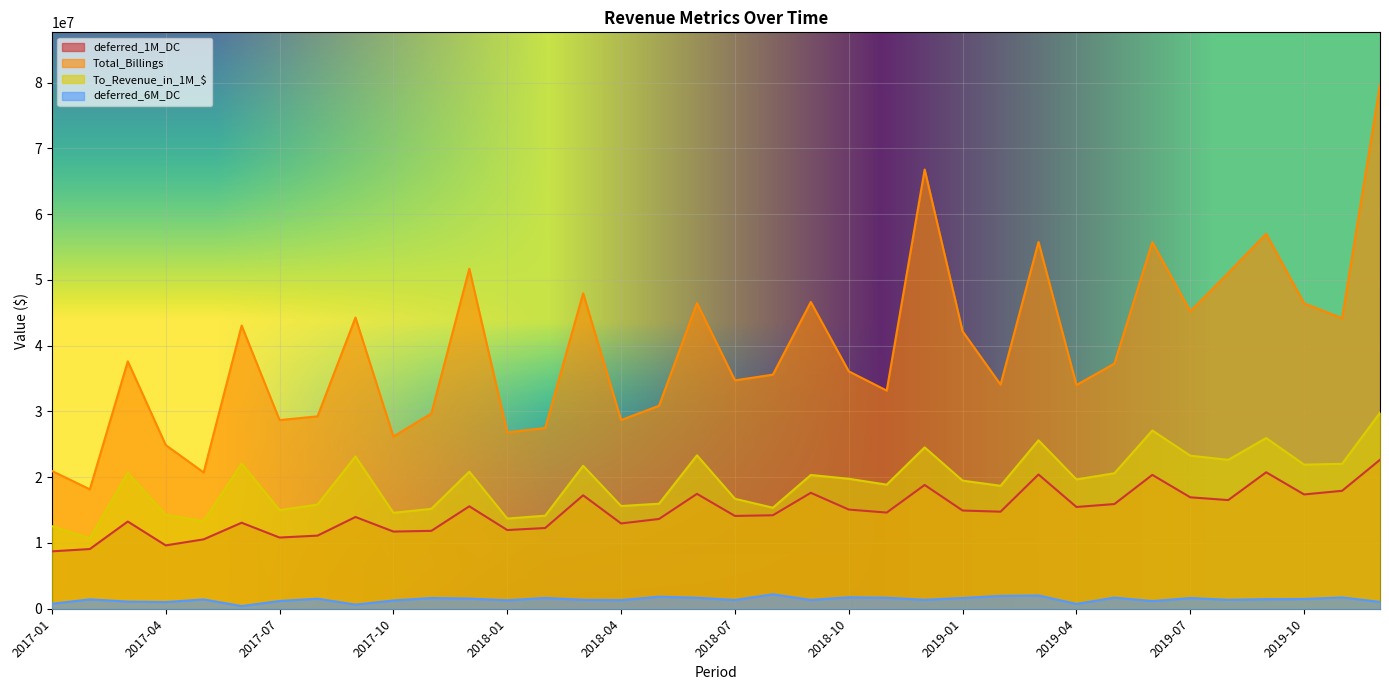

What position from the right is 2019-07?

6